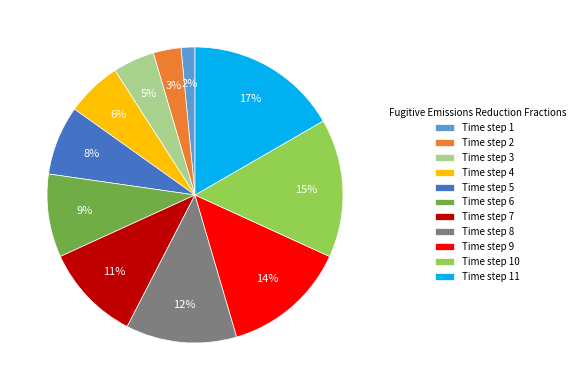

What percentage is the Time step 8 slice, to the nearest percent?

12%